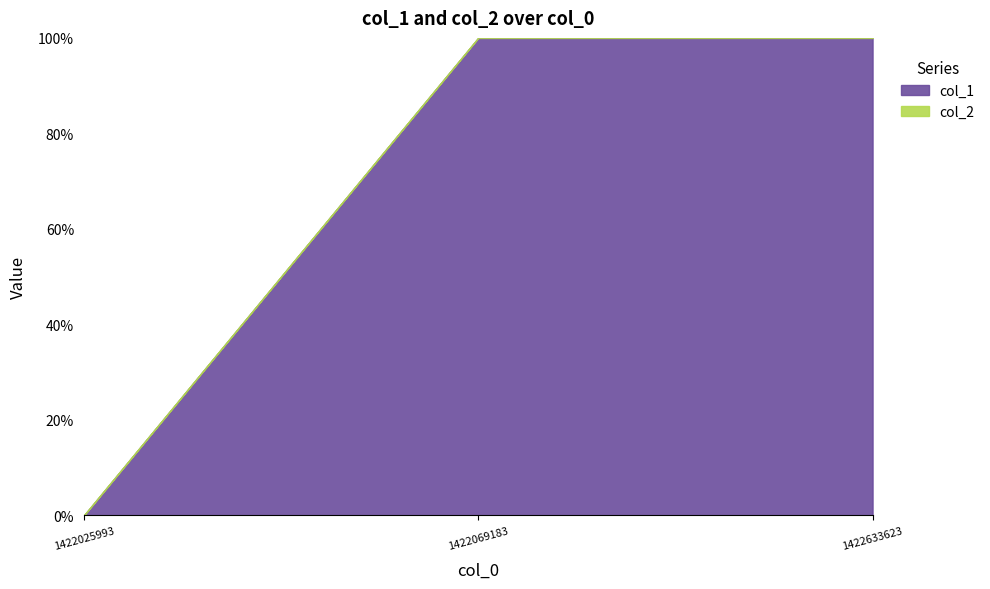

What are all the series names shown in the legend?

col_1, col_2